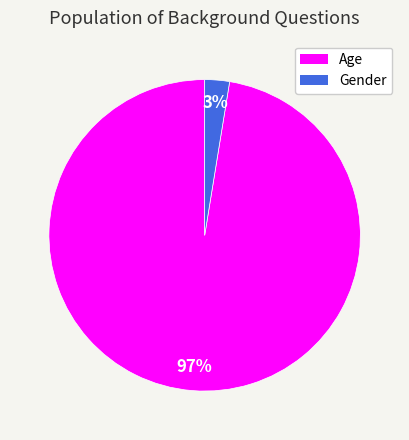

Count the number of slices in the pie.

2